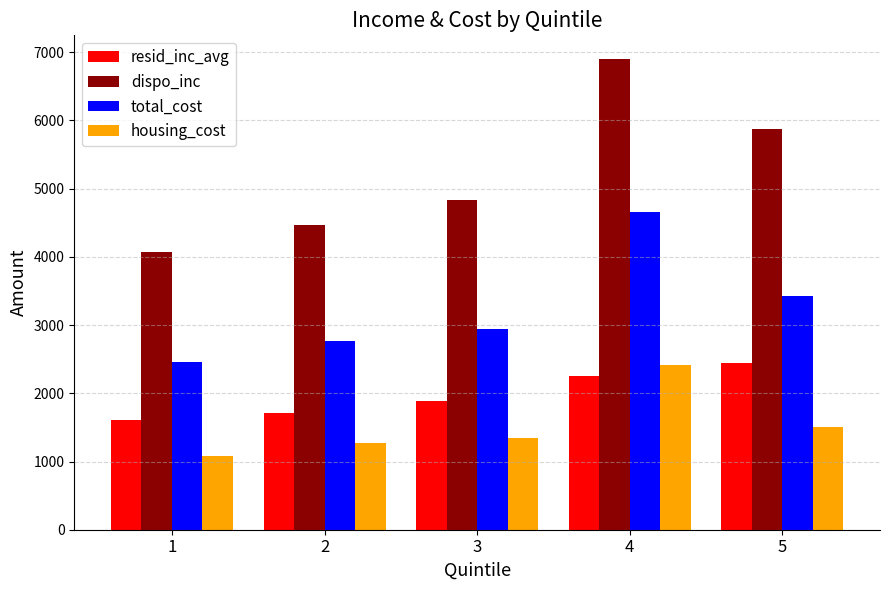

What is the difference between the maximum and second lowest values in the resid_inc_avg series?

744.0